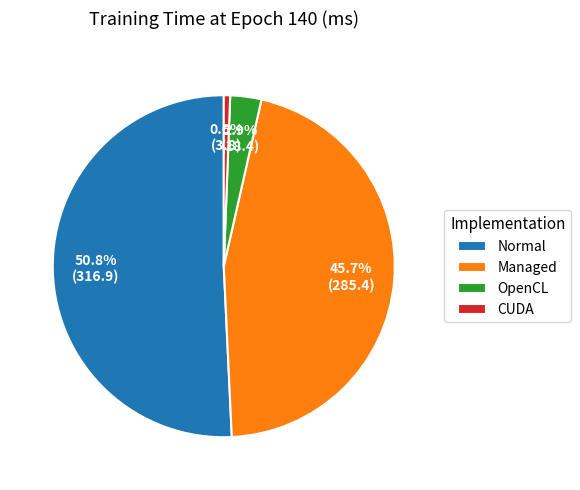

Combined, what portion of the pie is Normal and Managed?

96.5%